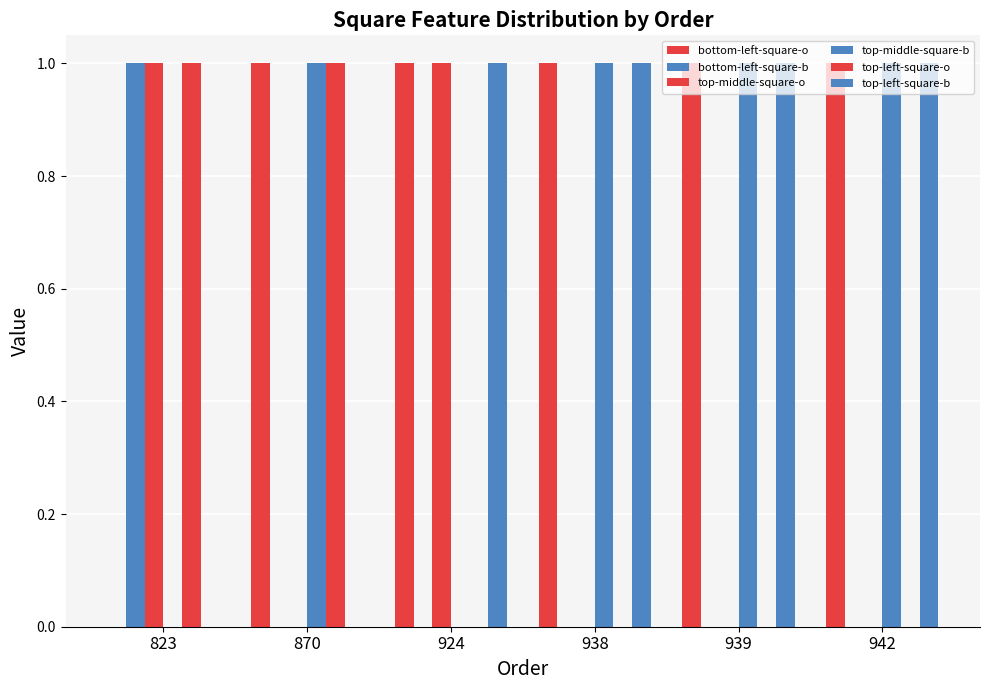

What is the difference between the highest and lowest values at 924?

1